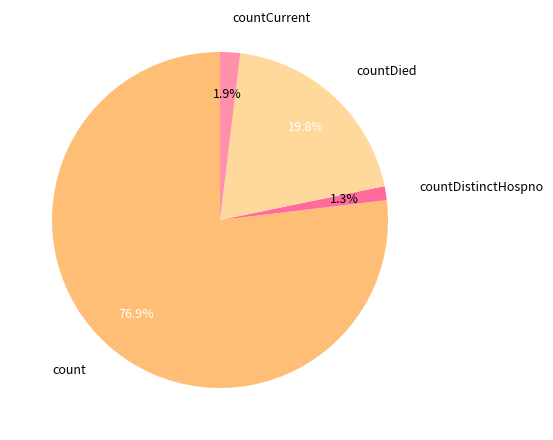

Which slice is the smallest?

countDistinctHospno